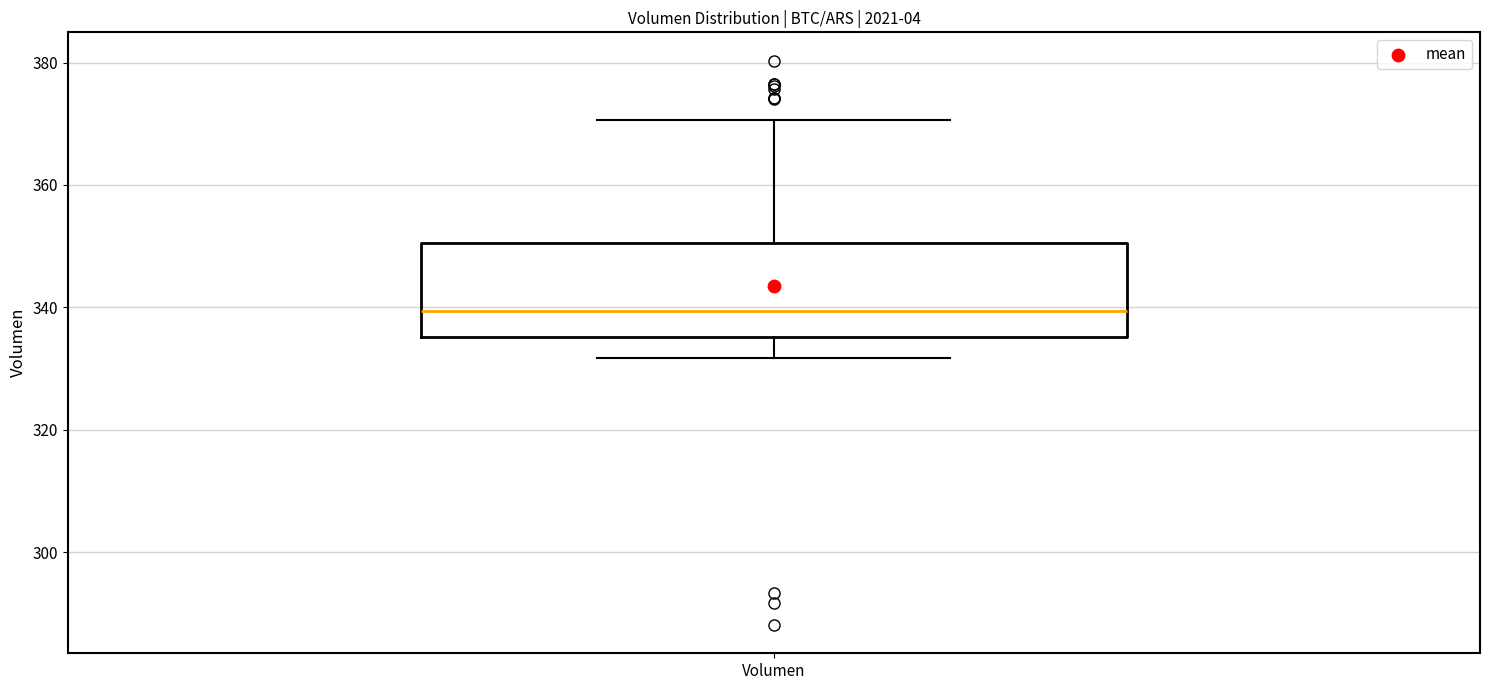

Transcribe this box plot: give where the median line is, the range the box spans, and where the two whiskers end, as read against the y-axis. The values are not printed on the chart, so give them approximately, as read against the axis.

median 340, box 336 to 350, whiskers 332 to 370